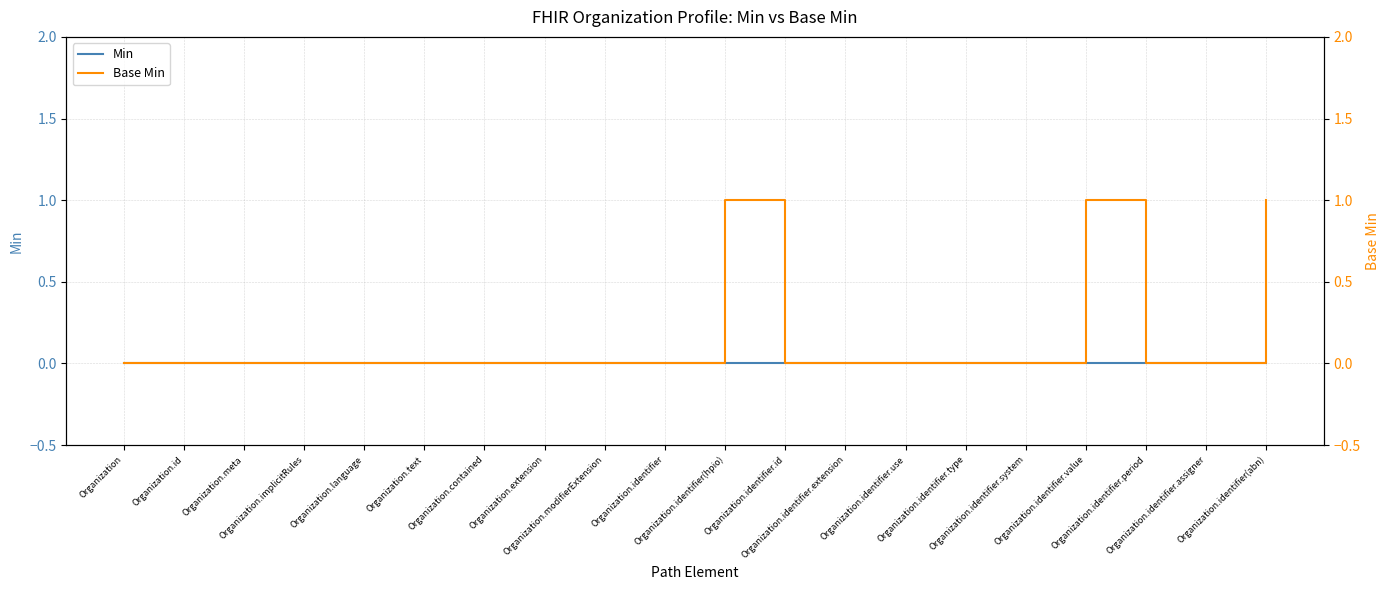

The Base Min series shows 1 at Organization.id. True or false?

False